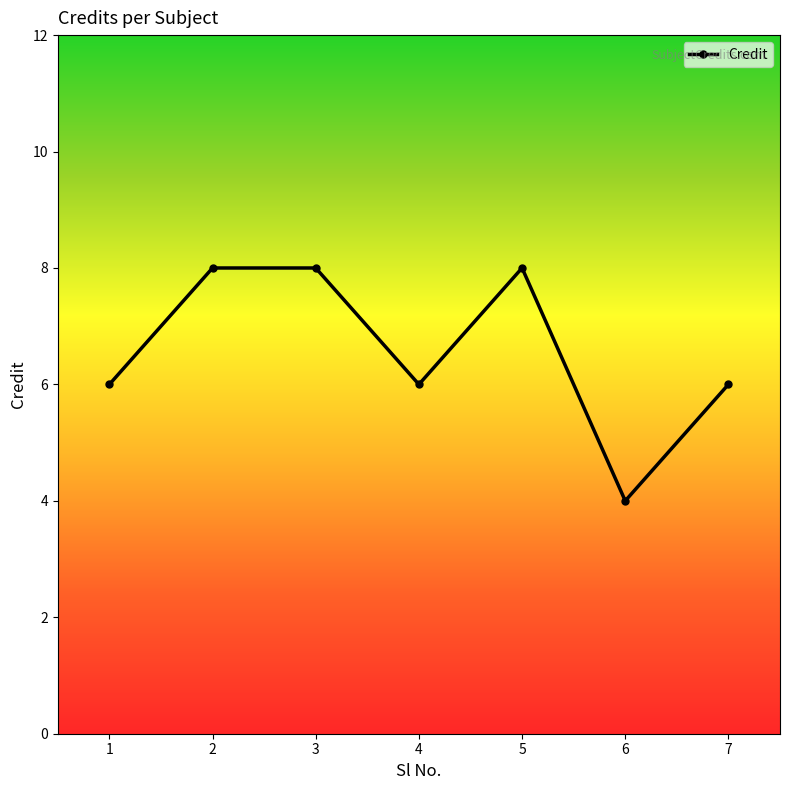

What is the value of the 2nd point from the left?

8